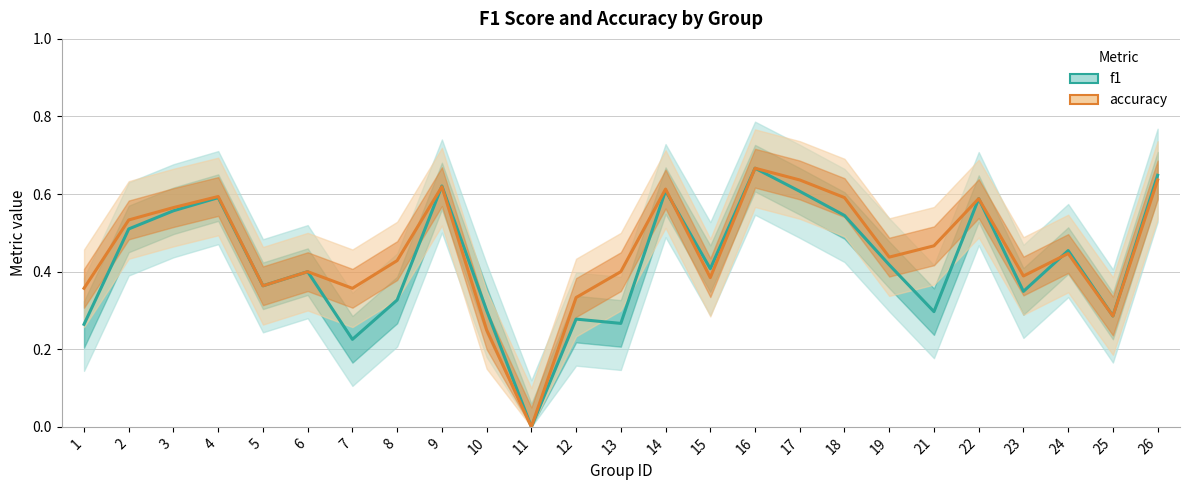

What is the difference between the accuracy values at 15 and 19?

0.1